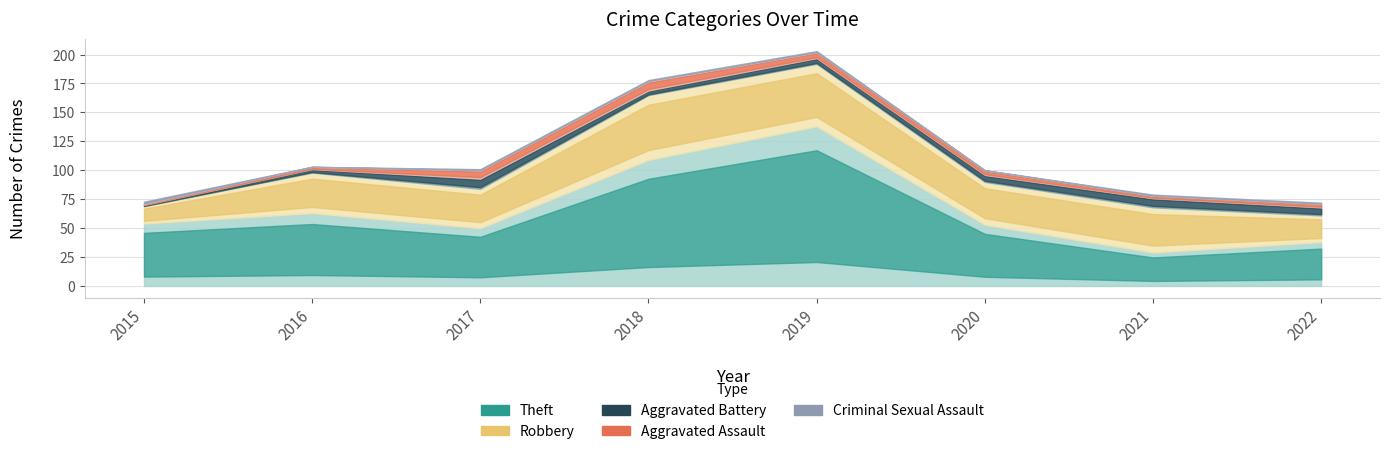

At which category does Theft reach its first local peak?

2016